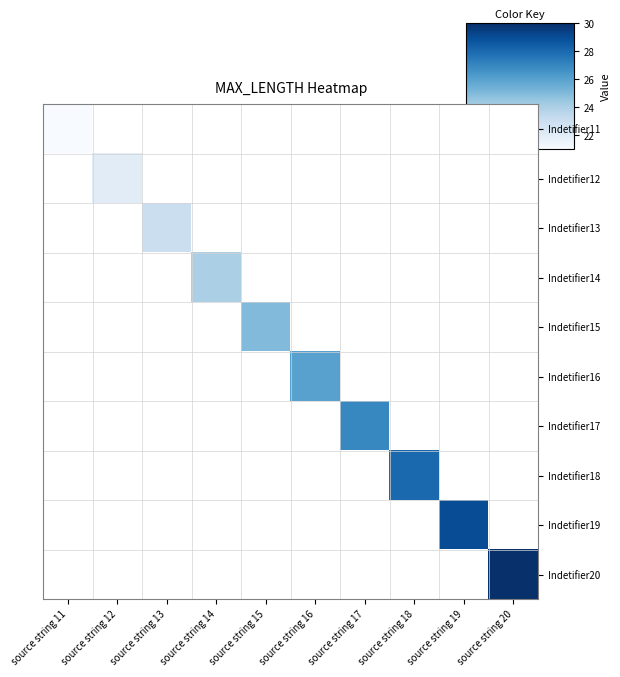

Reading left to right, extract all data points from this chart.

Indetifier11: source string 11=21	source string 12=0	source string 13=0	source string 14=0	source string 15=0	source string 16=0	source string 17=0	source string 18=0	source string 19=0	source string 20=0
Indetifier12: source string 11=0	source string 12=22	source string 13=0	source string 14=0	source string 15=0	source string 16=0	source string 17=0	source string 18=0	source string 19=0	source string 20=0
Indetifier13: source string 11=0	source string 12=0	source string 13=23	source string 14=0	source string 15=0	source string 16=0	source string 17=0	source string 18=0	source string 19=0	source string 20=0
Indetifier14: source string 11=0	source string 12=0	source string 13=0	source string 14=24	source string 15=0	source string 16=0	source string 17=0	source string 18=0	source string 19=0	source string 20=0
Indetifier15: source string 11=0	source string 12=0	source string 13=0	source string 14=0	source string 15=25	source string 16=0	source string 17=0	source string 18=0	source string 19=0	source string 20=0
Indetifier16: source string 11=0	source string 12=0	source string 13=0	source string 14=0	source string 15=0	source string 16=26	source string 17=0	source string 18=0	source string 19=0	source string 20=0
Indetifier17: source string 11=0	source string 12=0	source string 13=0	source string 14=0	source string 15=0	source string 16=0	source string 17=27	source string 18=0	source string 19=0	source string 20=0
Indetifier18: source string 11=0	source string 12=0	source string 13=0	source string 14=0	source string 15=0	source string 16=0	source string 17=0	source string 18=28	source string 19=0	source string 20=0
Indetifier19: source string 11=0	source string 12=0	source string 13=0	source string 14=0	source string 15=0	source string 16=0	source string 17=0	source string 18=0	source string 19=29	source string 20=0
Indetifier20: source string 11=0	source string 12=0	source string 13=0	source string 14=0	source string 15=0	source string 16=0	source string 17=0	source string 18=0	source string 19=0	source string 20=30